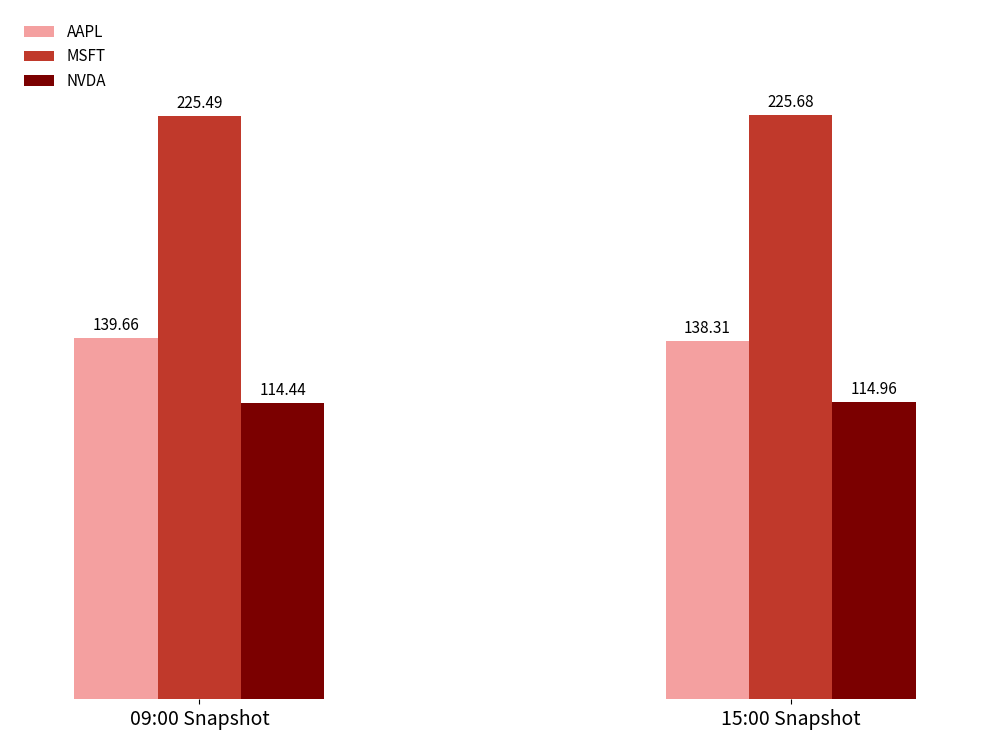

Does the chart contain any negative values?

No